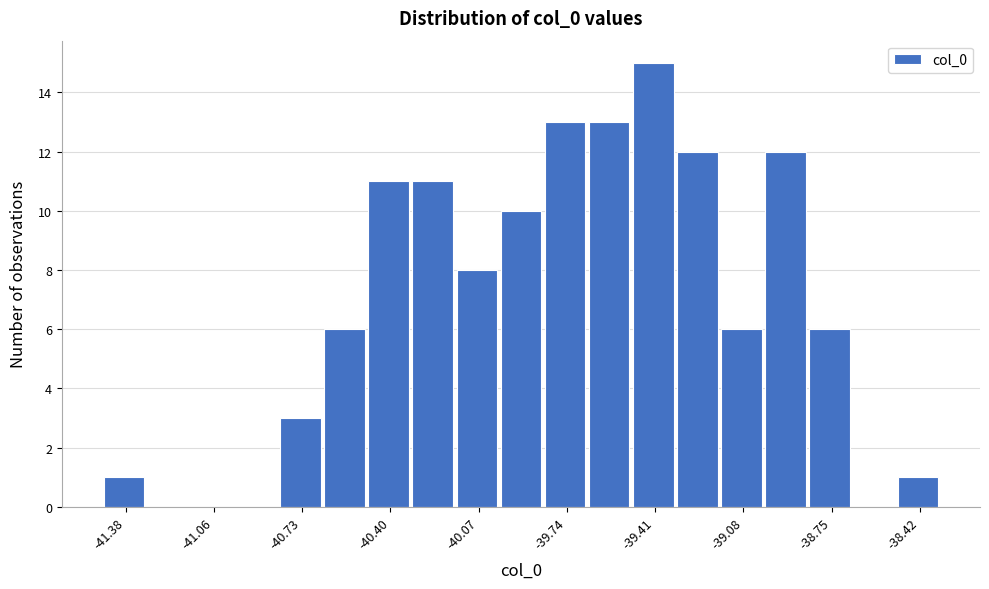

Around what value on the x-axis is the tallest bar? Give the approximate position of its centre, as read against the axis.

-39.40